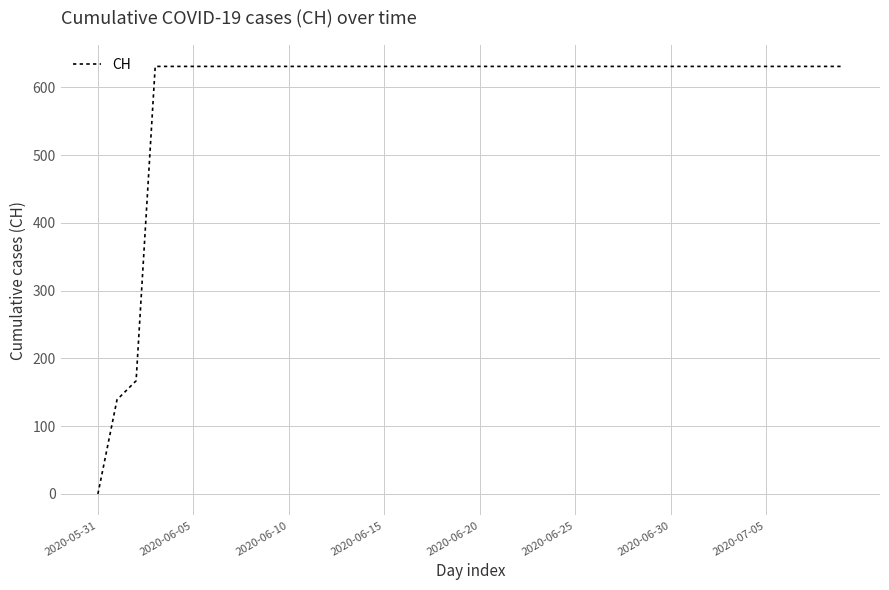

What is the greatest value displayed?

631